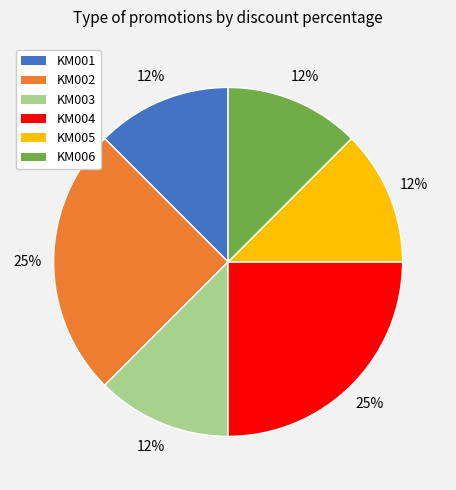

Does KM001 represent more than half of the total?

No